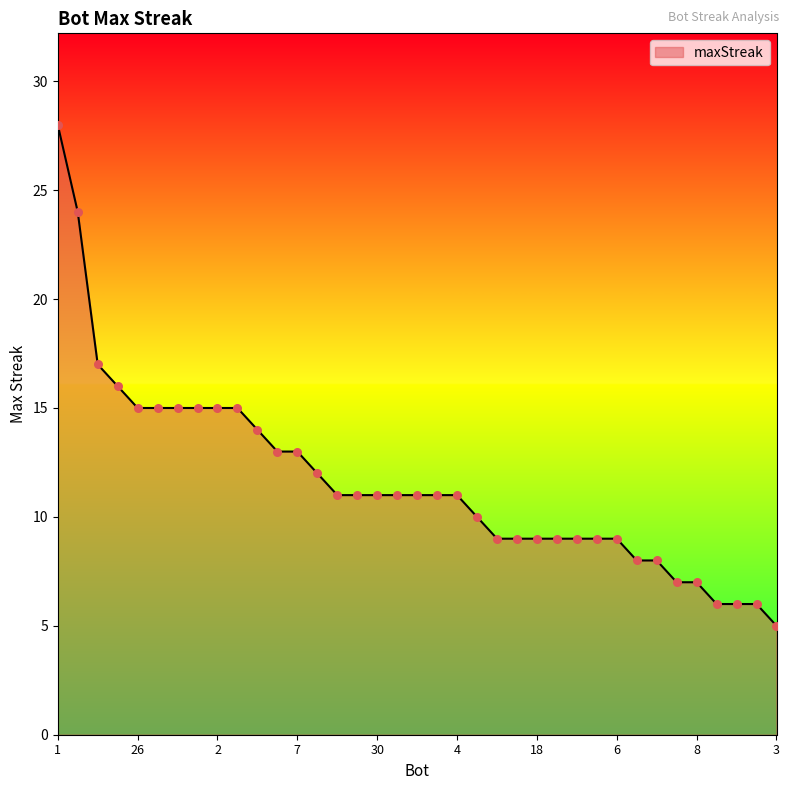

What is the smallest value displayed?

5